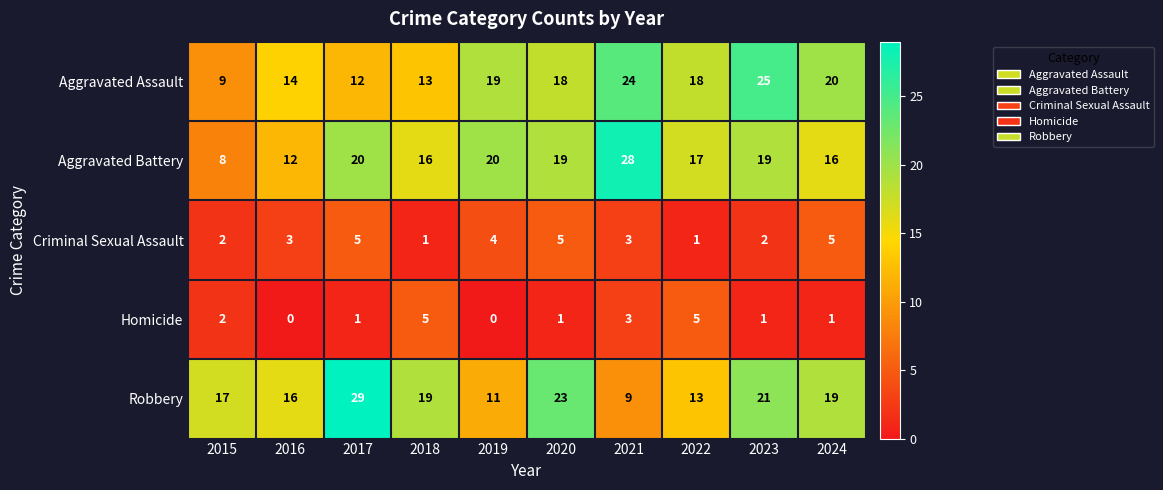

How many categories are shown in the chart?

10